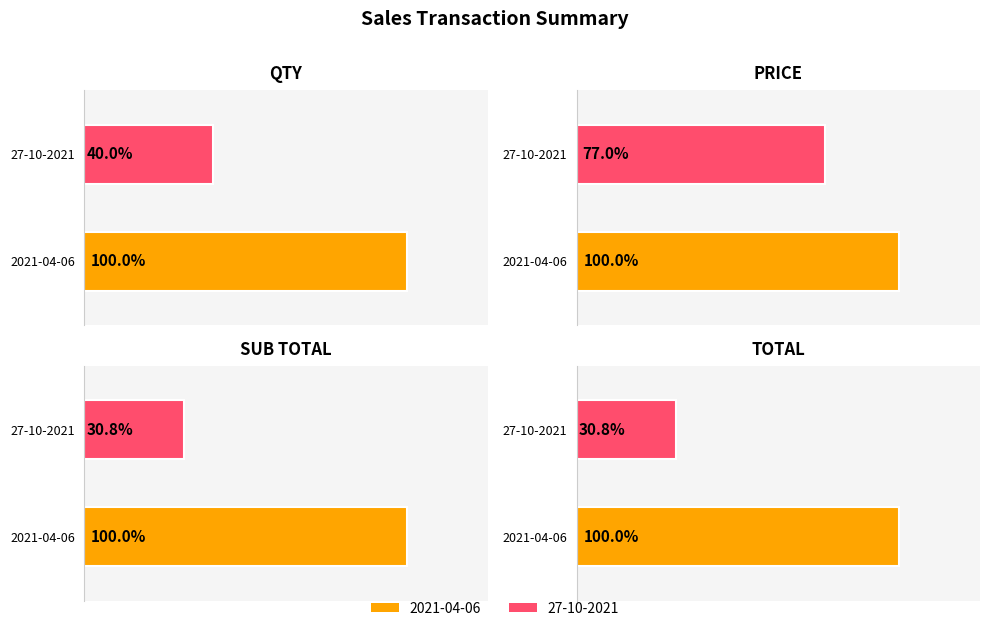

How many values in the TOTAL series are below 1396499?

1